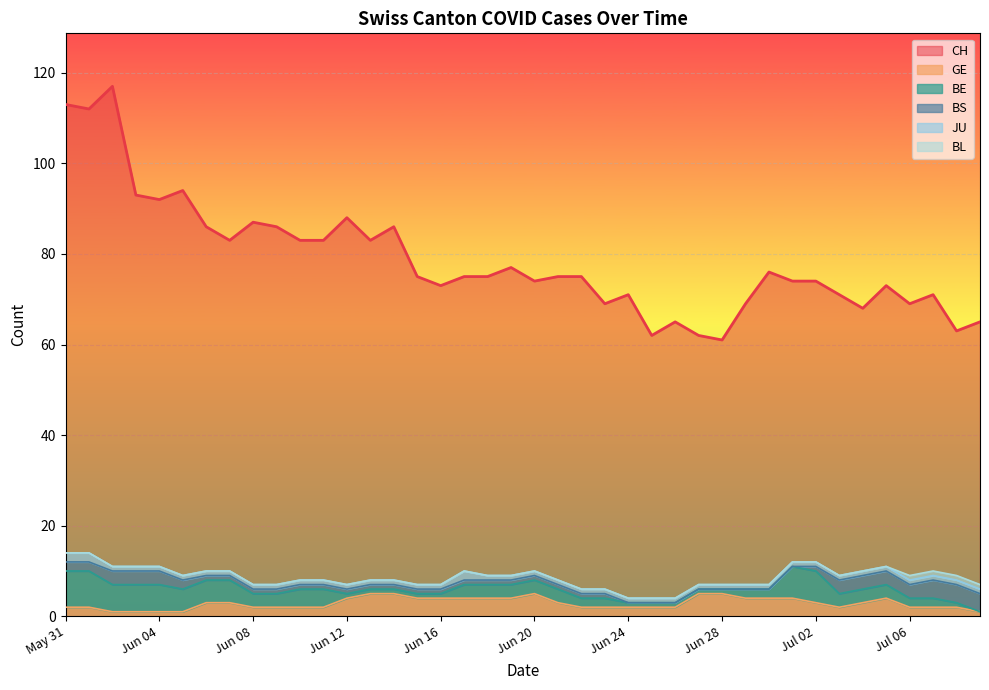

What is the value of the BE point at the 5th from the left?

6